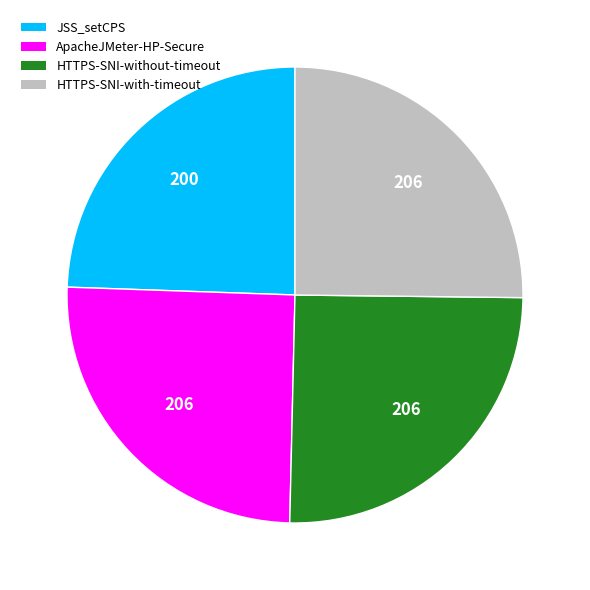

Which slice is the smallest?

JSS_setCPS